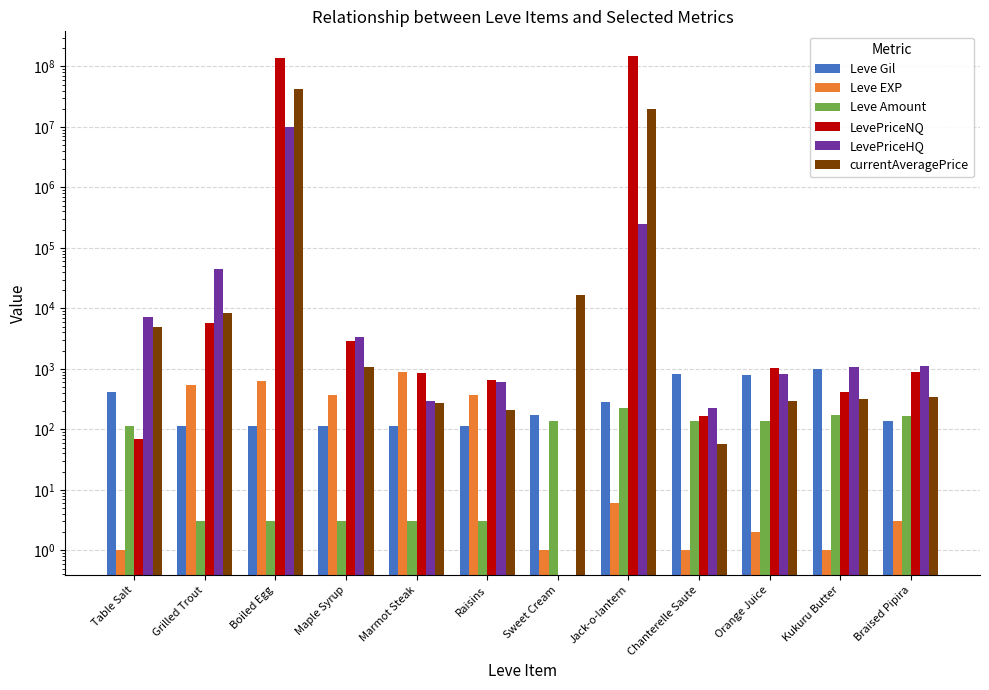

Does the chart contain any negative values?

No